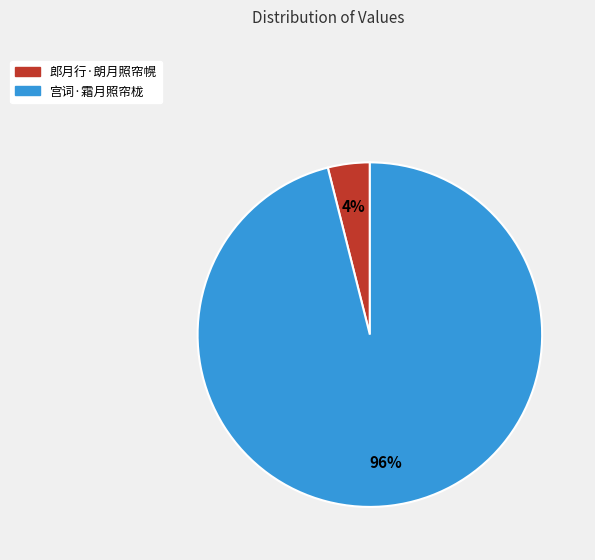

To the nearest percent, what portion does 郎月行·朗月照帘幌 represent?

4%